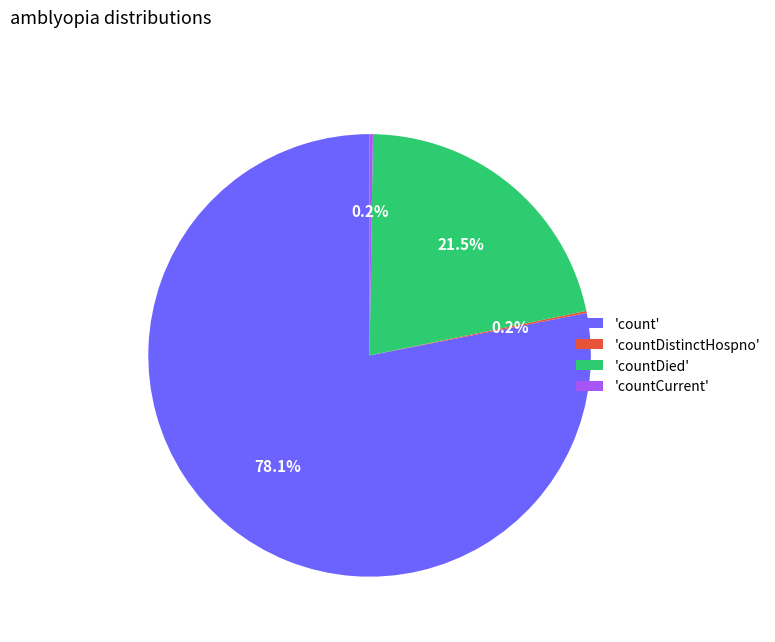

How much of the chart is everything except 'count'?

21.9%